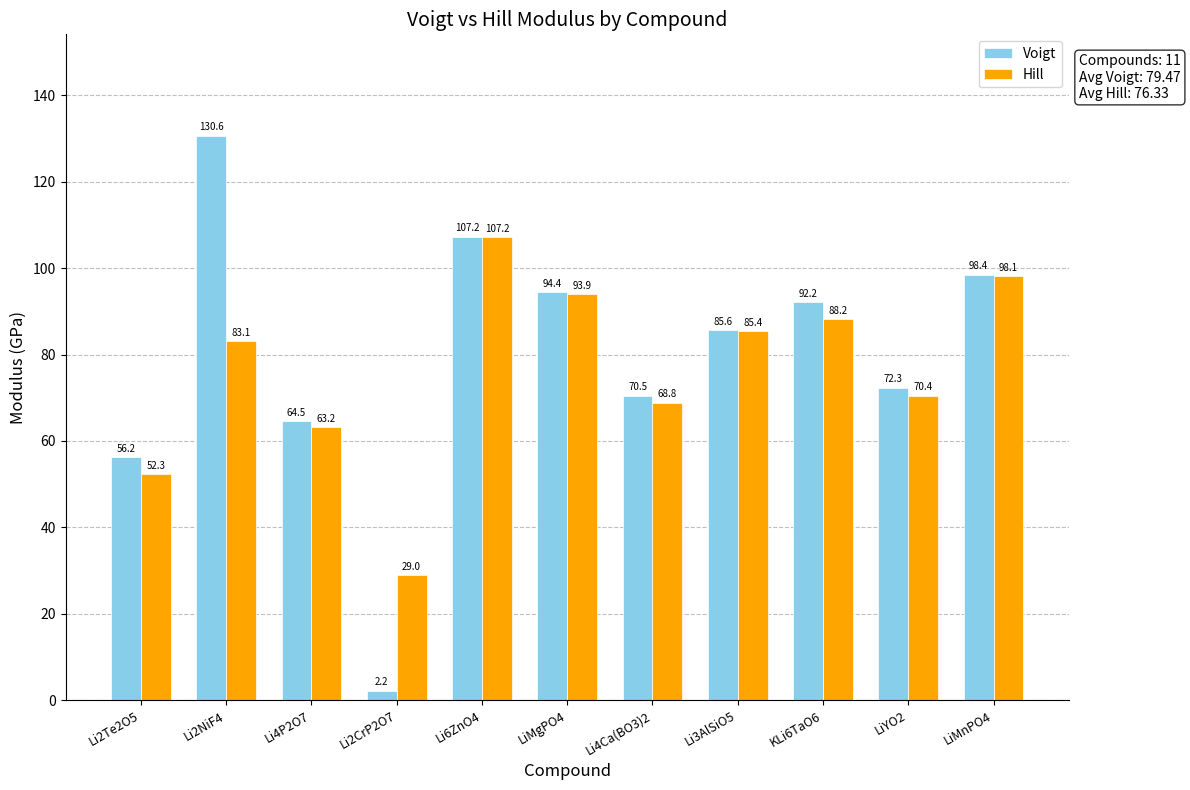

Rank the series by their average value, from highest to lowest.

Voigt, Hill